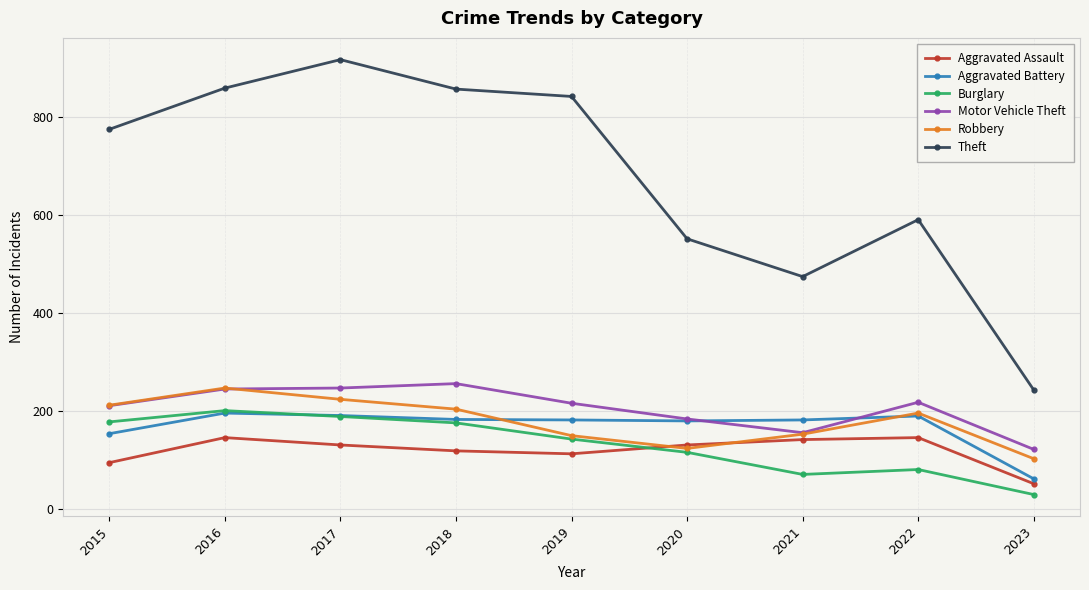

Is it true that Burglary equals 34 at 2021?

False